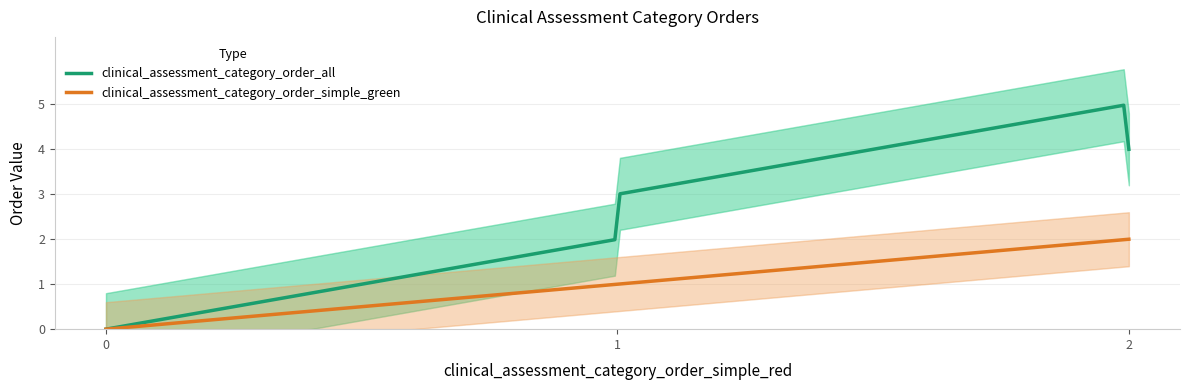

True or false: clinical_assessment_category_order_simple_green has a value of 3 at Rauður.

False